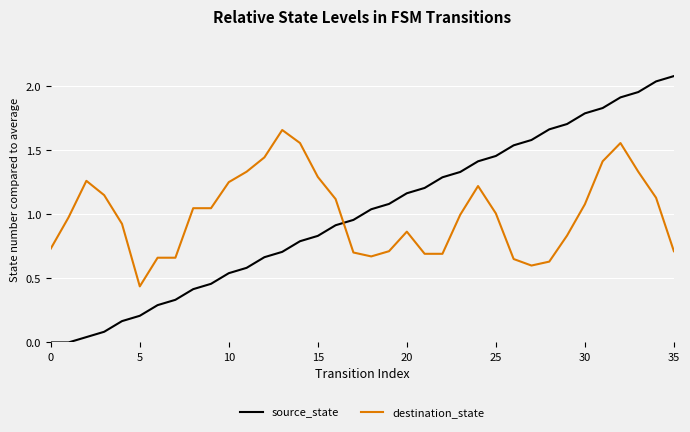

How many distinct data groups are displayed?

2